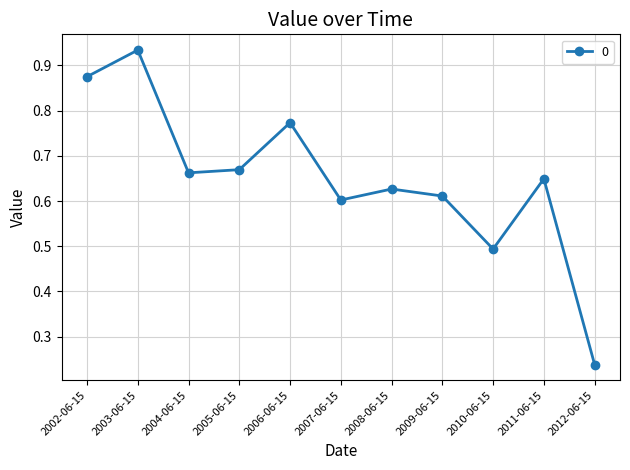

At which category does the chart reach its minimum across all series?

2012-06-15